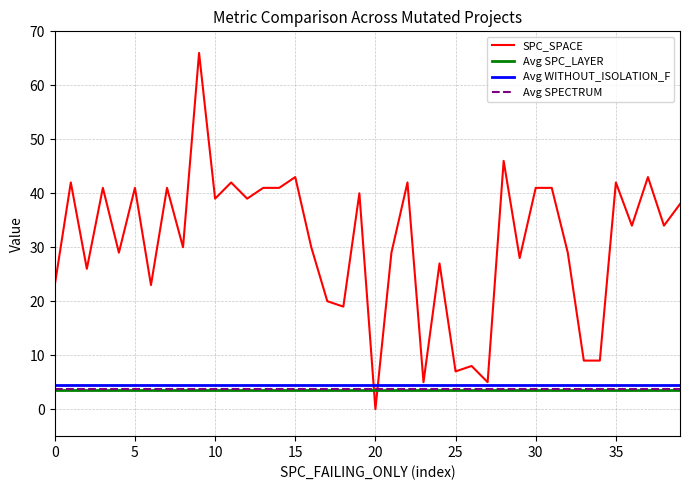

True or false: SPC_FAILING_ONLY has a value of 1 at 27.

False